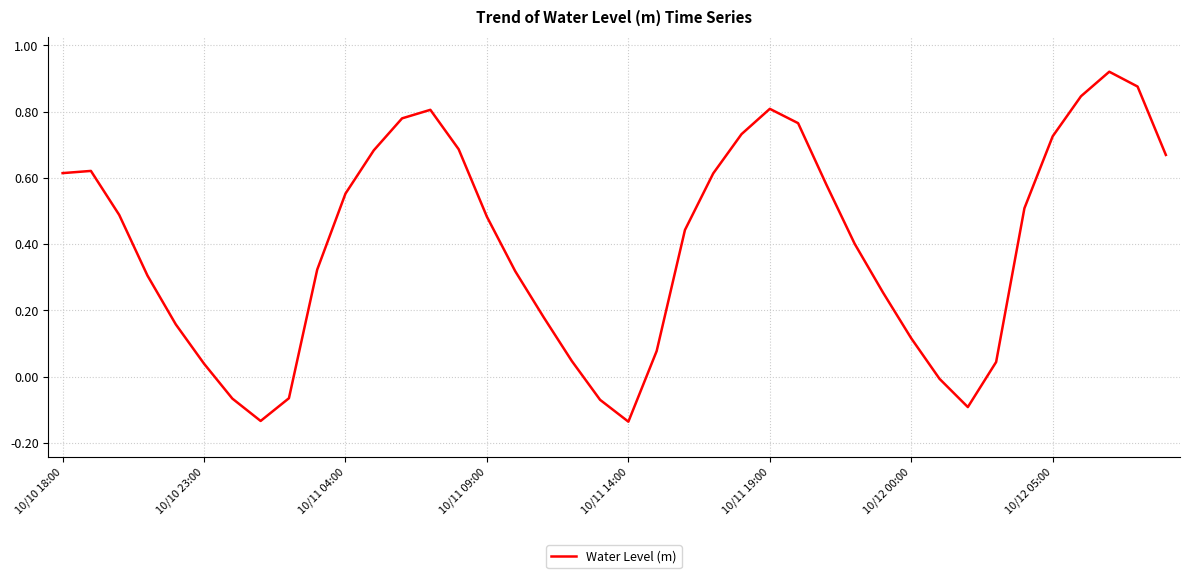

List the labels in order of value, largest first.

37, 38, 36, 25, 13, 12, 26, 24, 35, 14, 11, 39, 10/10 23:00, 10/10 18:00, 23, 27, 10, 34, 10/11 04:00, 15, 22, 28, 9, 16, 10/11 09:00, 29, 17, 10/11 14:00, 30, 21, 18, 33, 10/11 19:00, 31, 8, 10/12 00:00, 19, 32, 10/12 05:00, 20